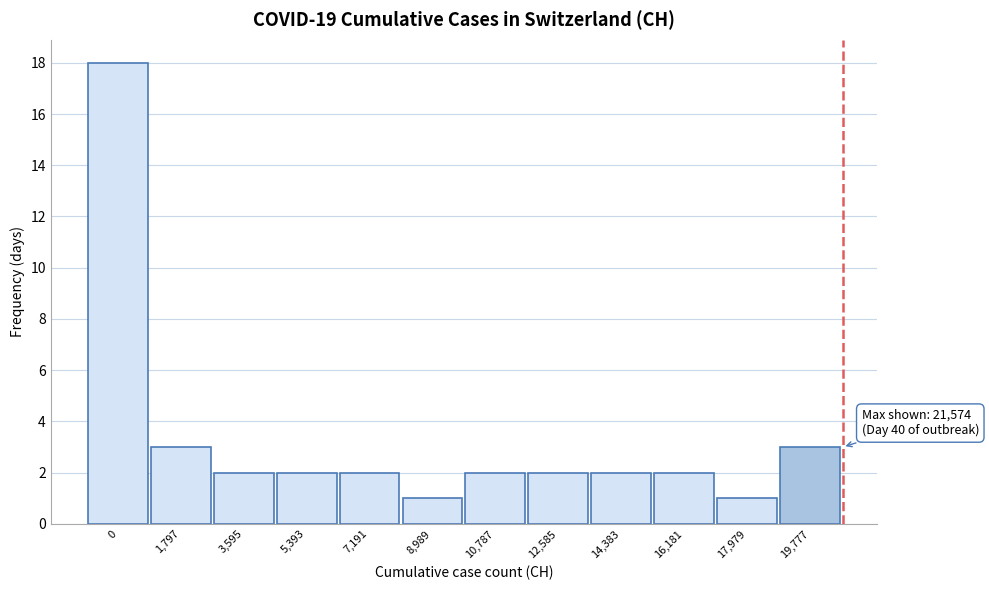

Reading left to right, transcribe all the data shown in this chart.

18	3	2	2	2	1	2	2	2	2	1	3